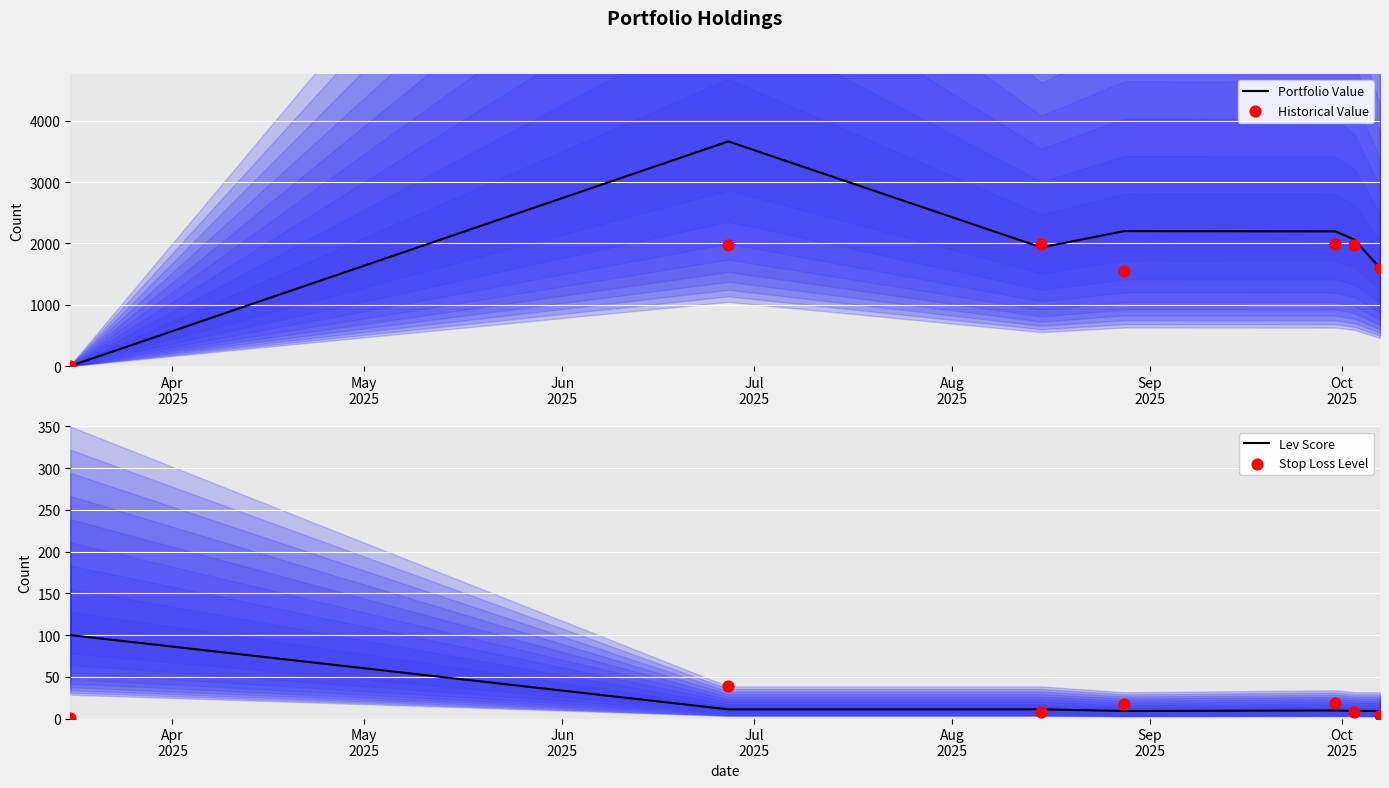

At how many categories does at least one series exceed 1586?

6